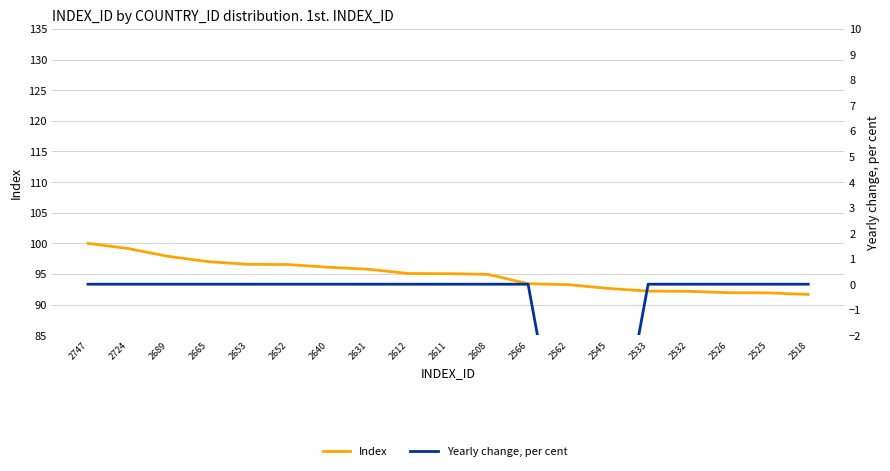

Reading left to right, transcribe all the data shown in this chart.

Index: 2747=100.0	2724=99.2	2689=97.9	2665=97.0	2653=96.6	2652=96.5	2640=96.1	2631=95.8	2612=95.1	2611=95.0	2608=94.9	2566=93.4	2562=93.3	2545=92.6	2533=92.2	2532=92.2	2526=92.0	2525=91.9	2518=91.7
Yearly change, per cent: 2747=0.0	2724=0.0	2689=0.0	2665=0.0	2653=0.0	2652=0.0	2640=0.0	2631=0.0	2612=0.0	2611=0.0	2608=0.0	2566=0.0	2562=-8.5	2545=-8.5	2533=0.0	2532=0.0	2526=0.0	2525=0.0	2518=0.0